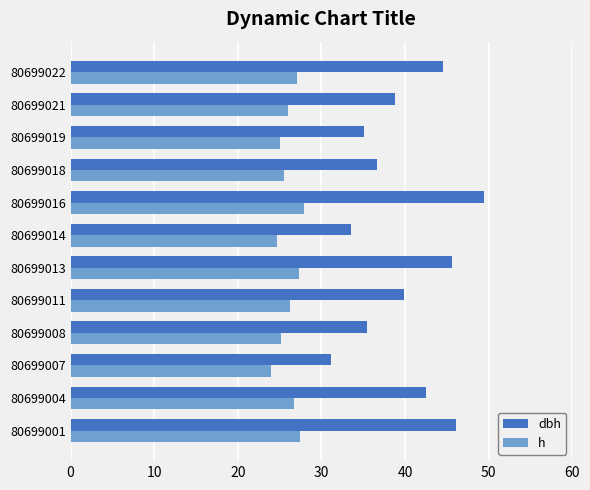

What is the spread (max minus min) of values at 80699016?

21.5